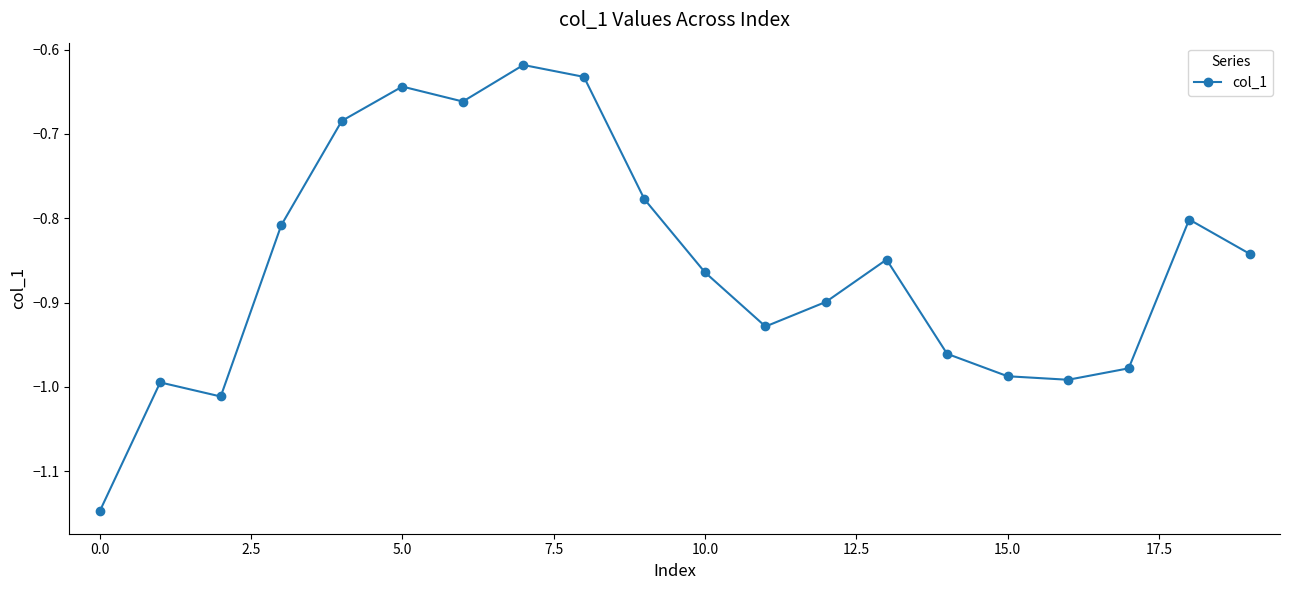

How many distinct data groups are displayed?

1